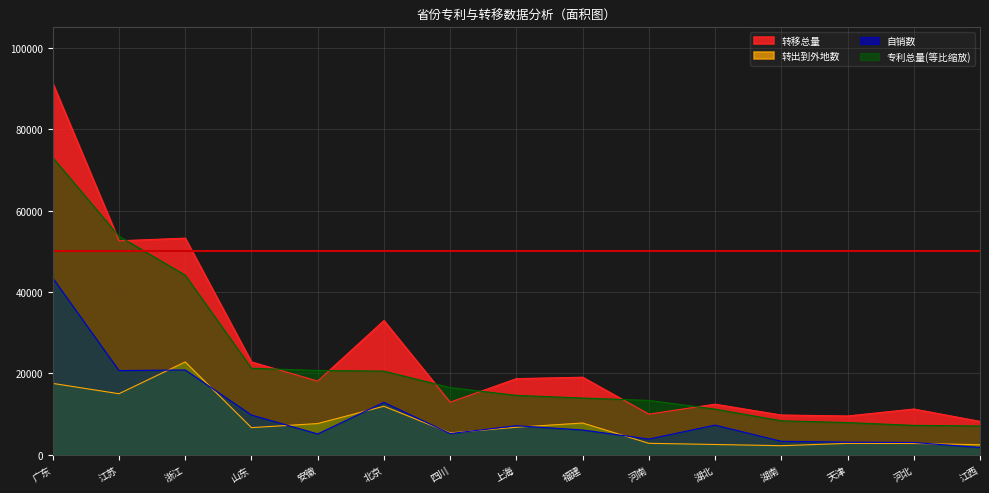

Is the value of 转移总量 at 广东 greater than the value of 专利总量 at 湖北?

Yes